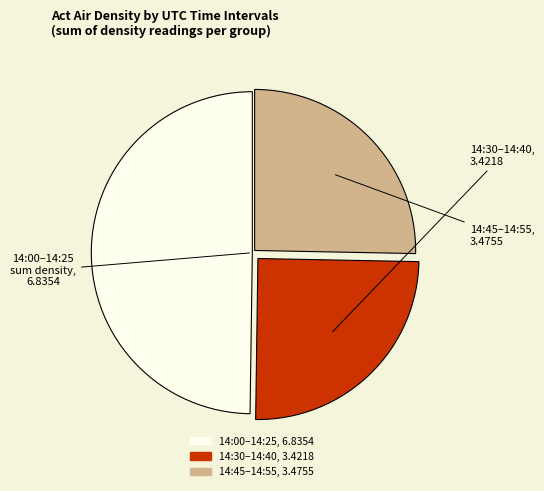

Is there any slice that represents more than half of the pie?

No